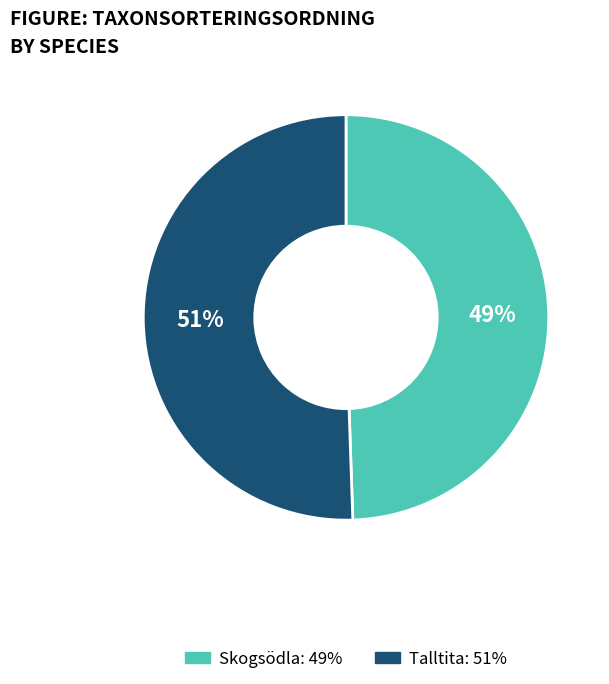

True or false: Talltita accounts for 65% of the total.

False